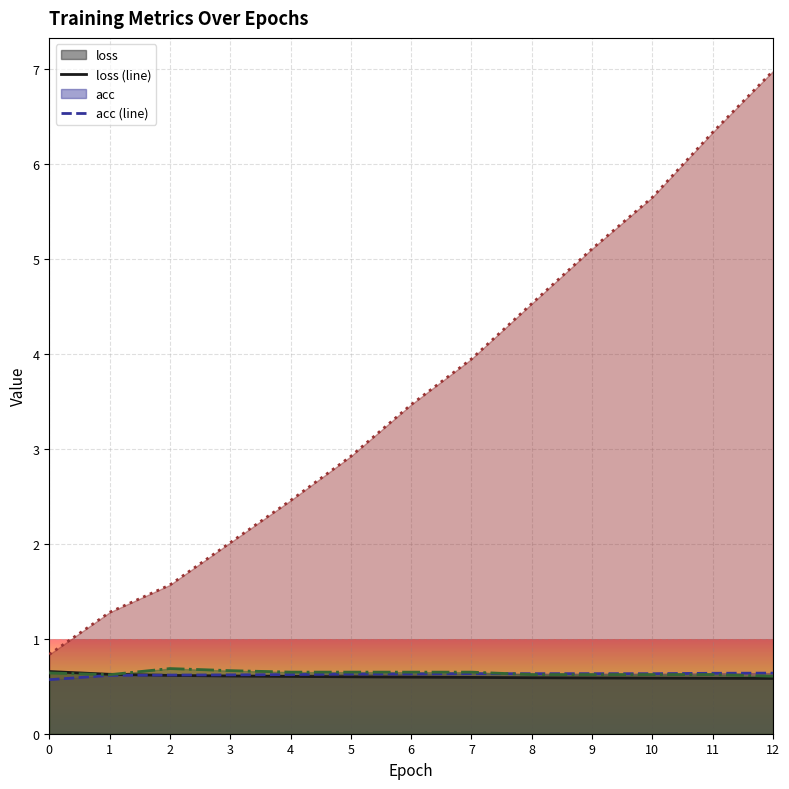

True or false: val_acc (line) has a value of 0.6 at 12.

True